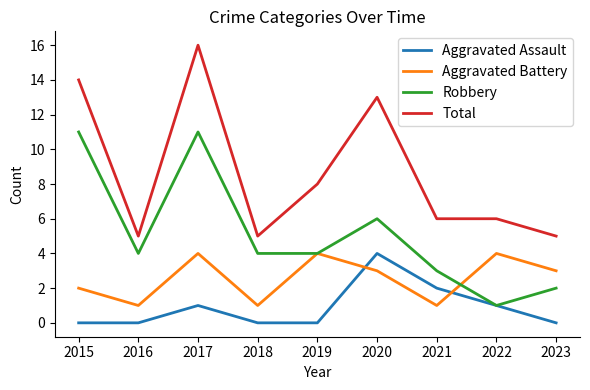

True or false: Aggravated Assault and Total intersect in this chart.

False